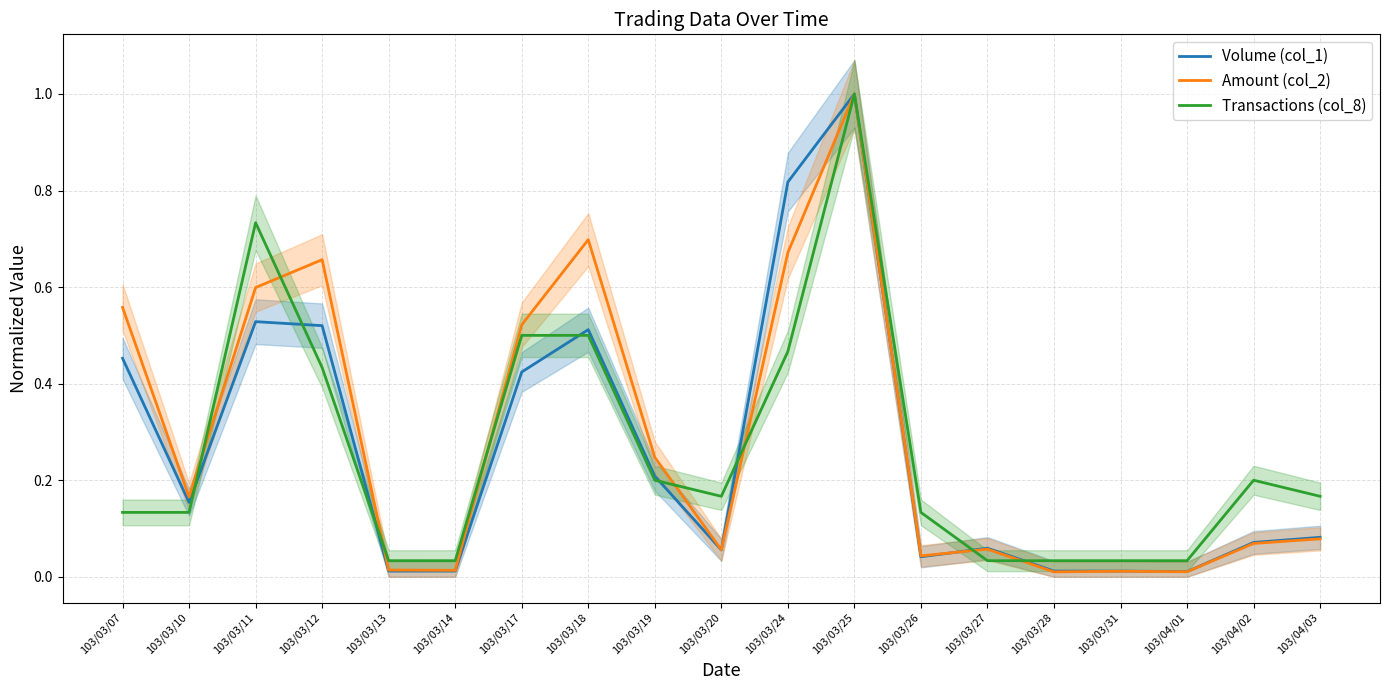

True or false: Volume (col_1) has more than 0 interior local peaks.

True